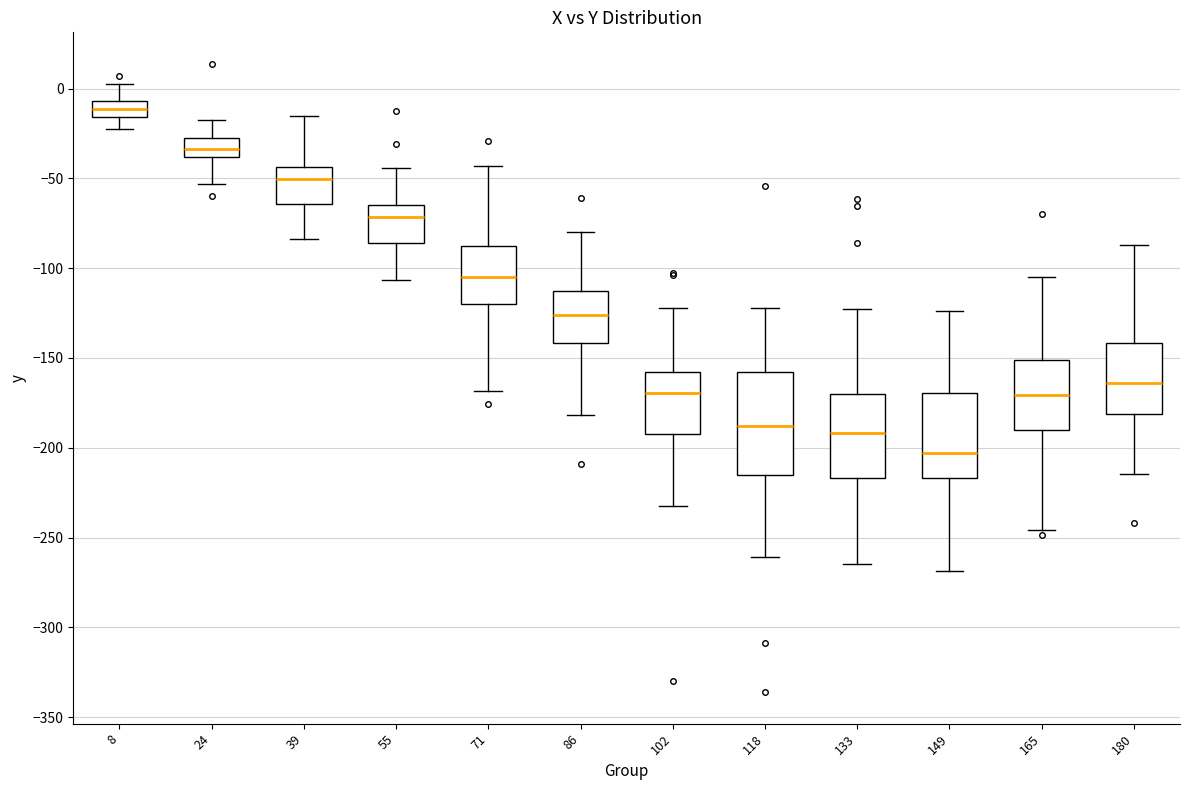

Reading left to right, read every box against the y-axis: the position of its median line, the range the box covers, and the ends of its whiskers. The values are not printed on the chart, so give them approximately, as read against the axis.

8: median -10, box -15 to -5, whiskers -20 to 0
24: median -35, box -40 to -30, whiskers -55 to -20
39: median -50, box -65 to -45, whiskers -85 to -15
55: median -70, box -85 to -65, whiskers -105 to -45
71: median -105, box -120 to -90, whiskers -170 to -45
86: median -125, box -140 to -115, whiskers -180 to -80
102: median -170, box -190 to -160, whiskers -235 to -120
118: median -190, box -215 to -160, whiskers -260 to -120
133: median -190, box -215 to -170, whiskers -265 to -125
149: median -205, box -215 to -170, whiskers -270 to -125
165: median -170, box -190 to -150, whiskers -245 to -105
180: median -165, box -180 to -140, whiskers -215 to -85